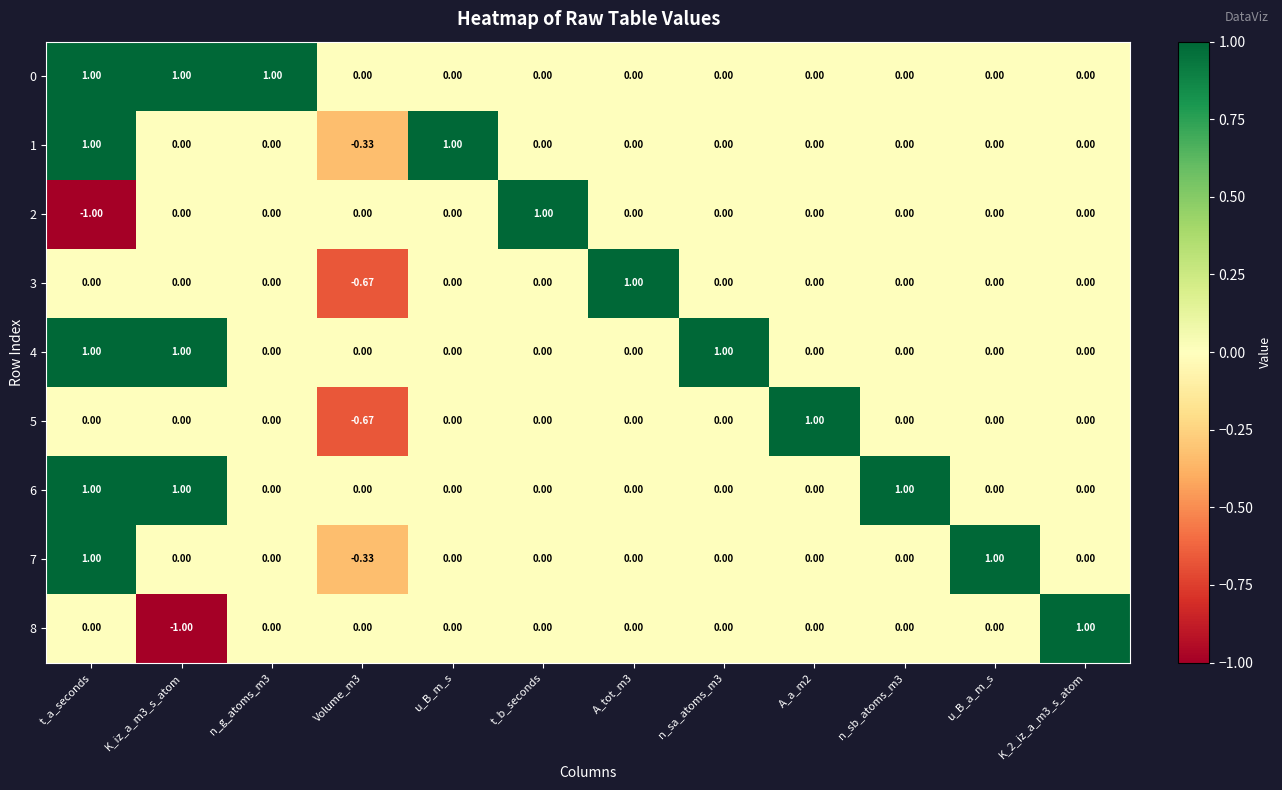

Is the value of 4 at K_iz_a_m3_s_atom greater than the value of 2 at u_B_m_s?

Yes